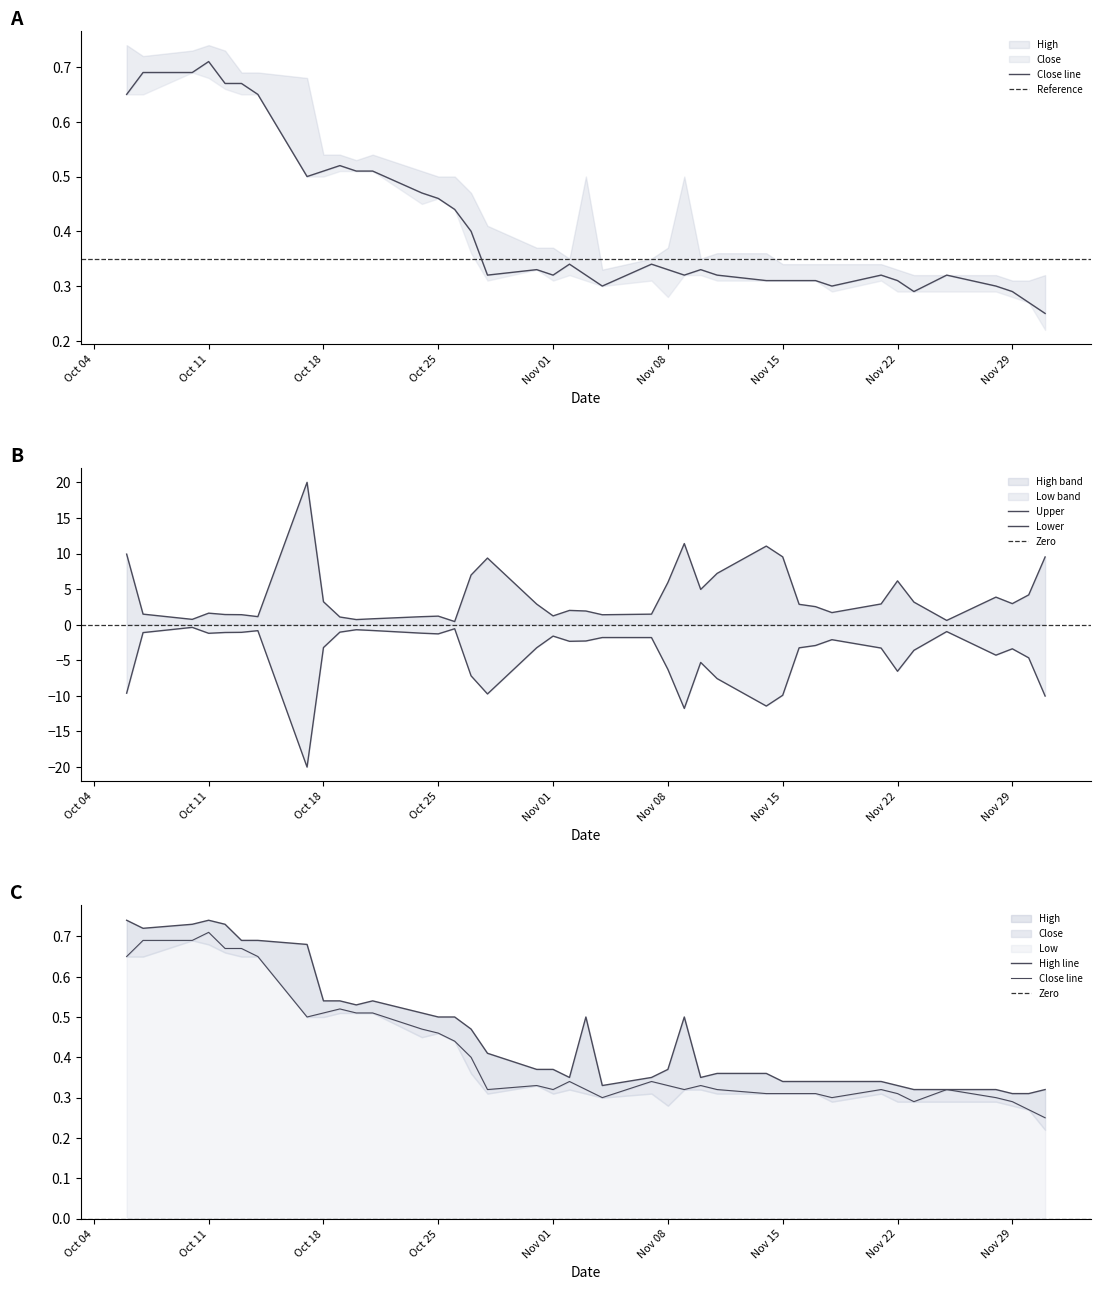

What is the sum of all Low values?

16.5